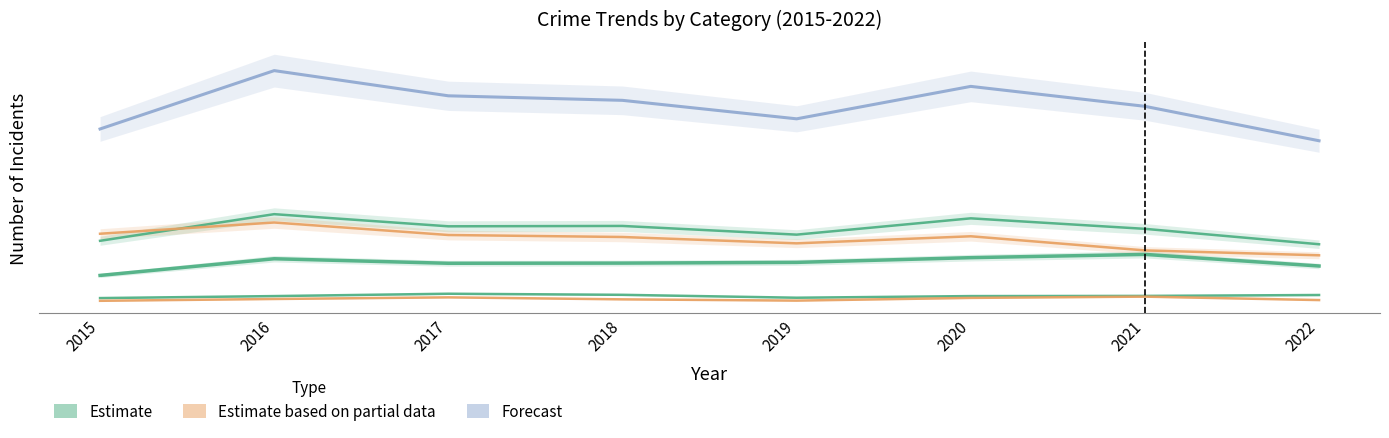

At which category does Total reach its first local peak?

2016